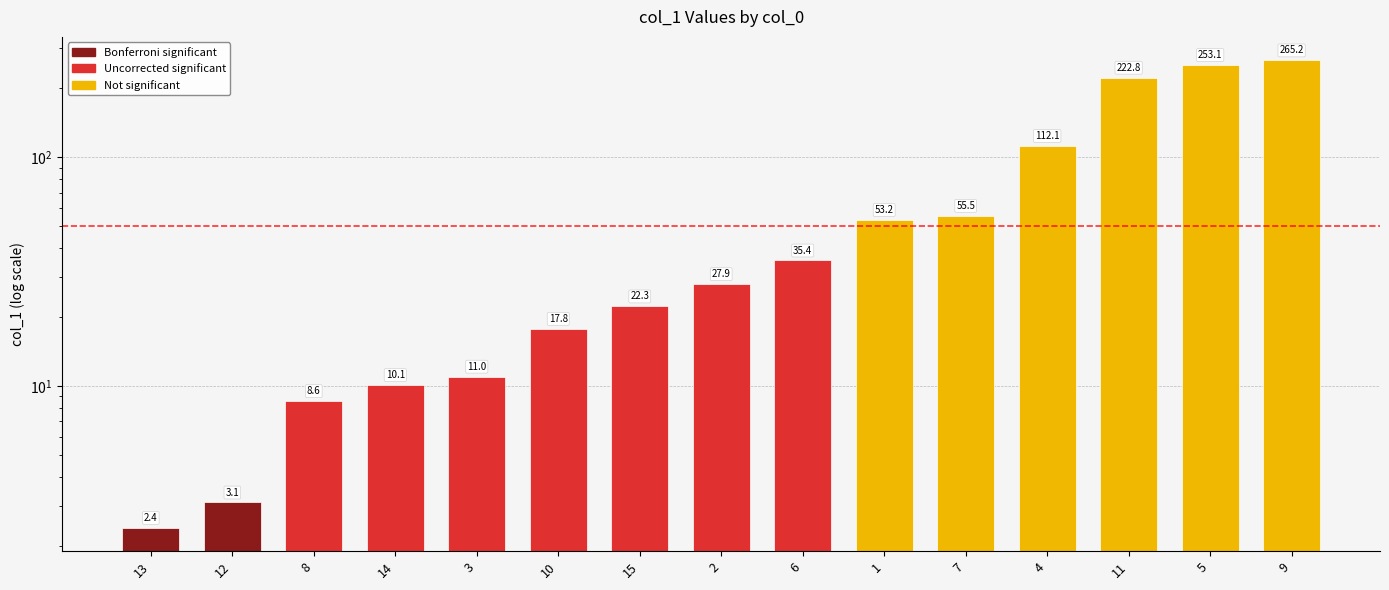

Are the bars grouped side by side (vs. stacked)?

No